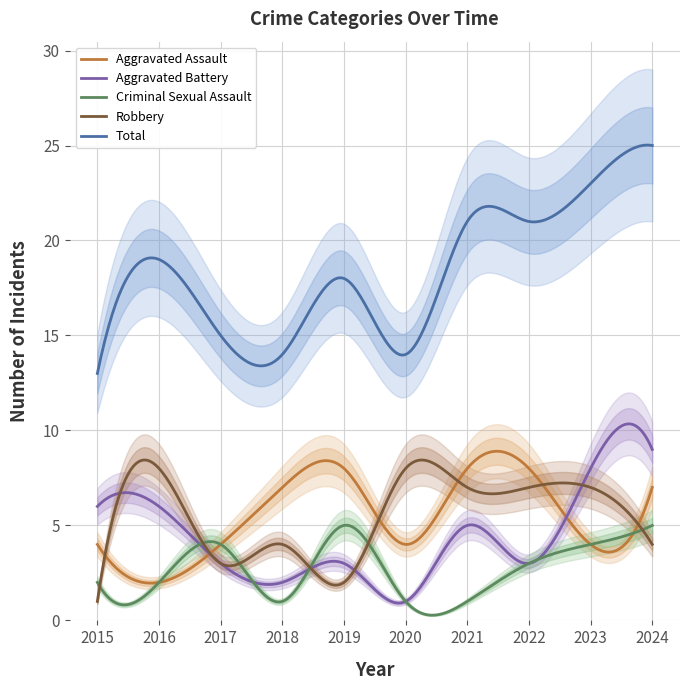

Does the chart display data point markers on the line(s)?

No